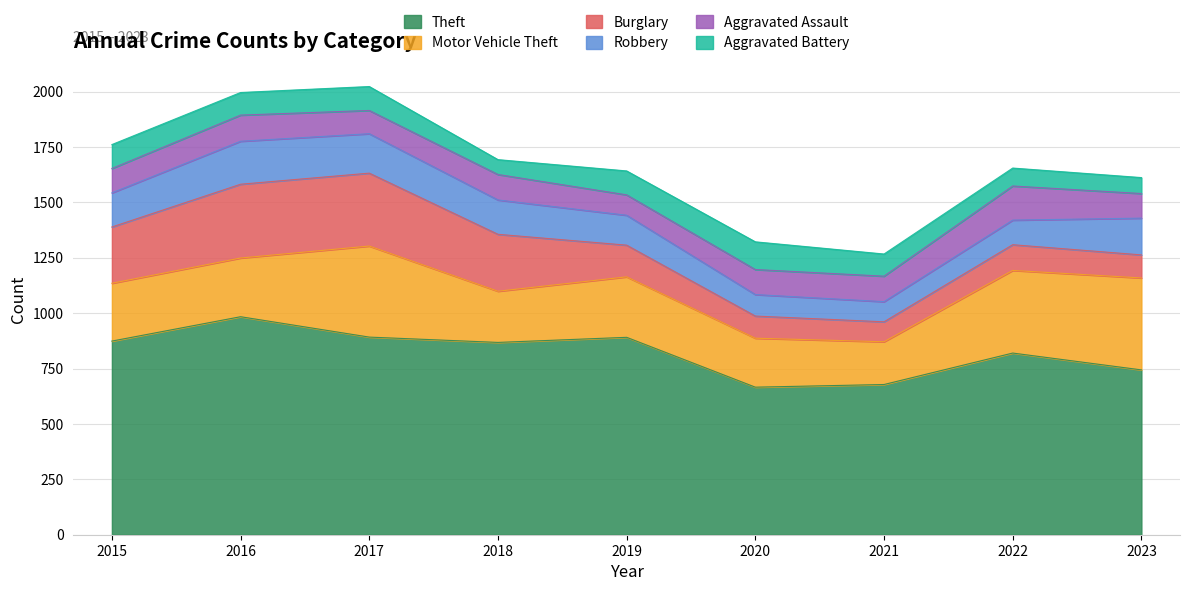

What is the minimum value shown in the chart?

67